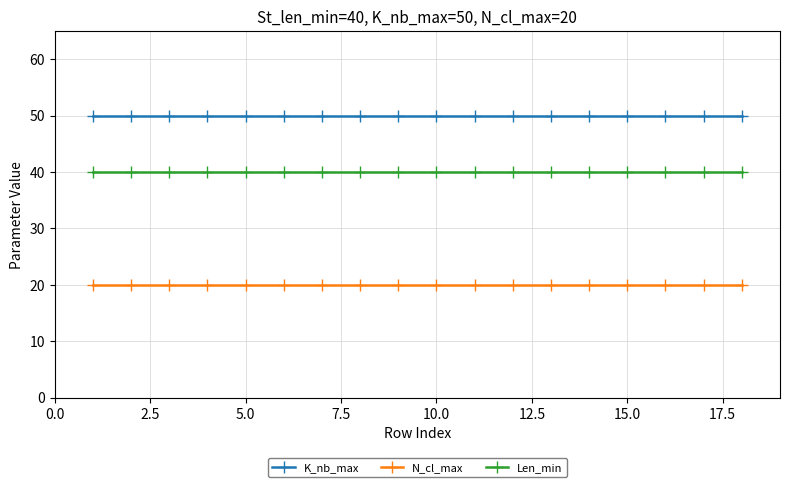

Reading right to left, list all the values displayed in this chart.

K_nb_max: 50	50	50	50	50	50	50	50	50	50	50	50	50	50	50	50	50	50
N_cl_max: 20	20	20	20	20	20	20	20	20	20	20	20	20	20	20	20	20	20
Len_min: 40	40	40	40	40	40	40	40	40	40	40	40	40	40	40	40	40	40